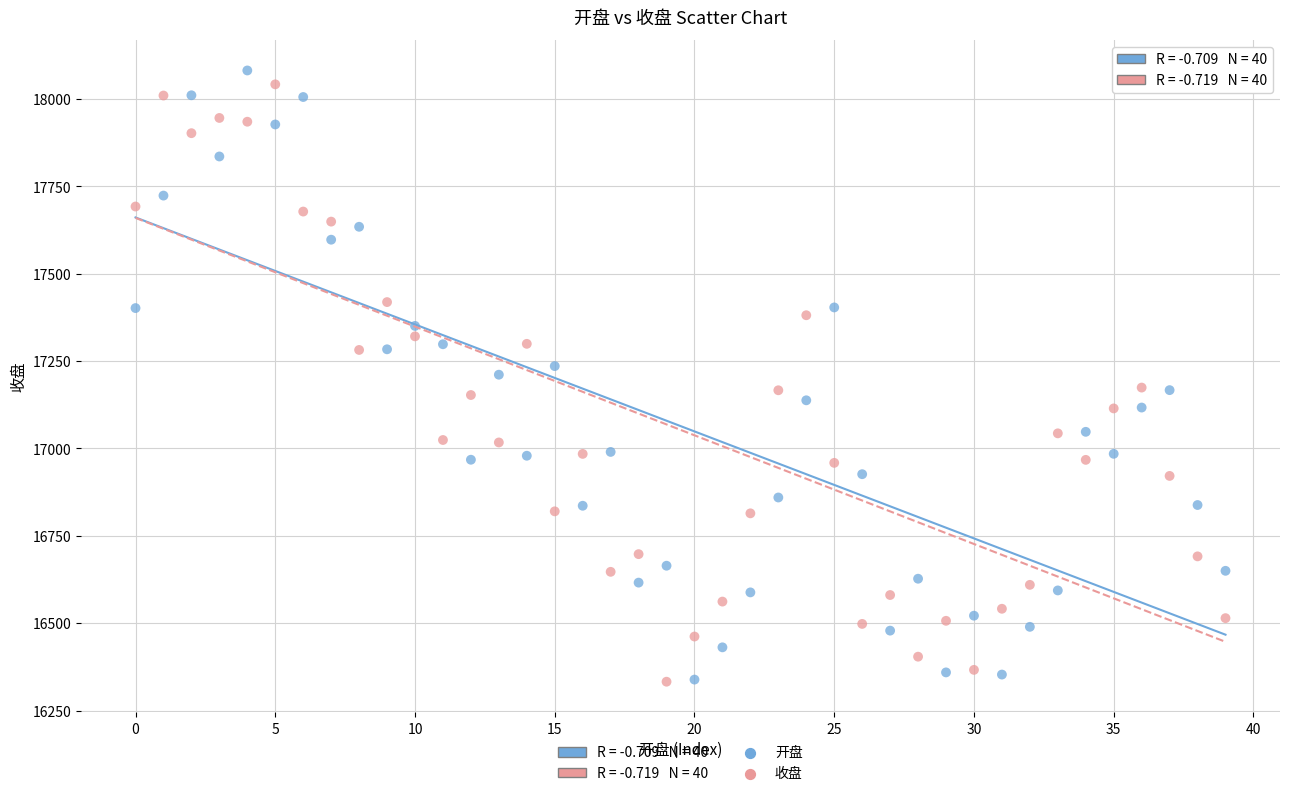

Across all data points, what is the range of Y values (max minus min)?

1749.1